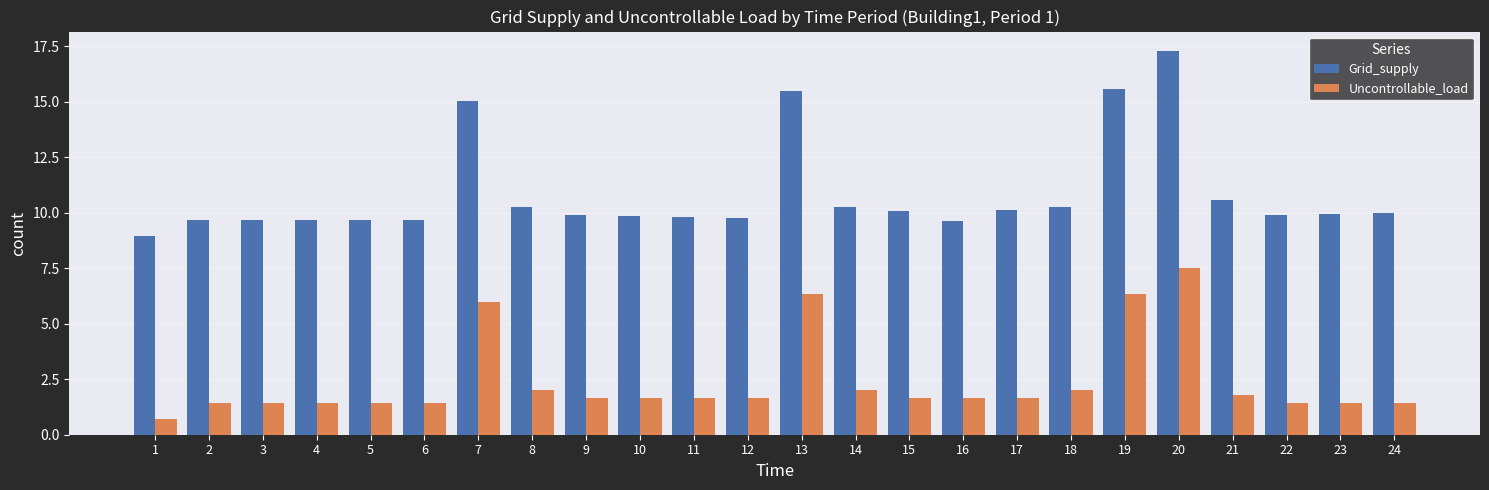

Between 9 and 19, which series saw the biggest shift?

Grid_supply